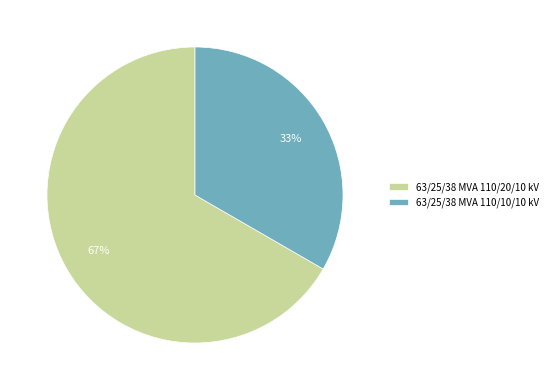

The 63/25/38 MVA 110/10/10 kV slice represents 28% of the pie. True or false?

False